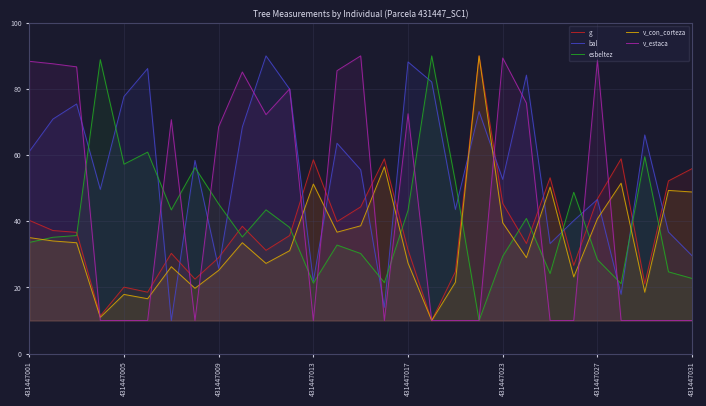

What is the spread (max minus min) of values at 431447017?

60.8